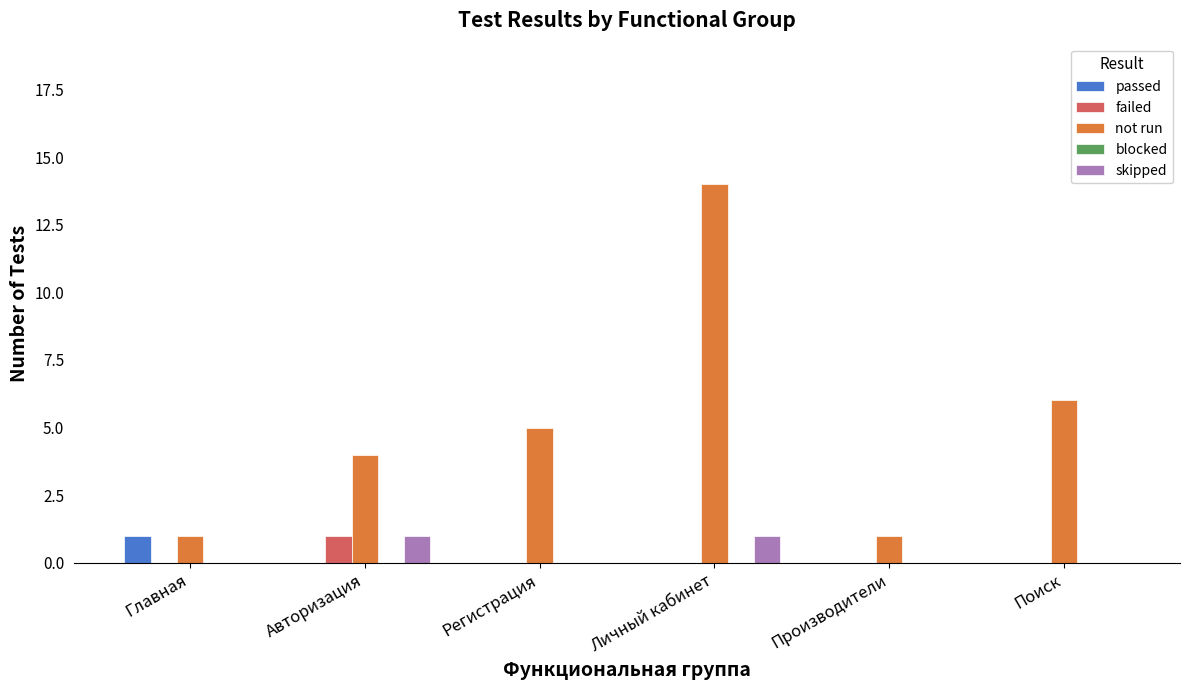

How many categories are shown in the chart?

6